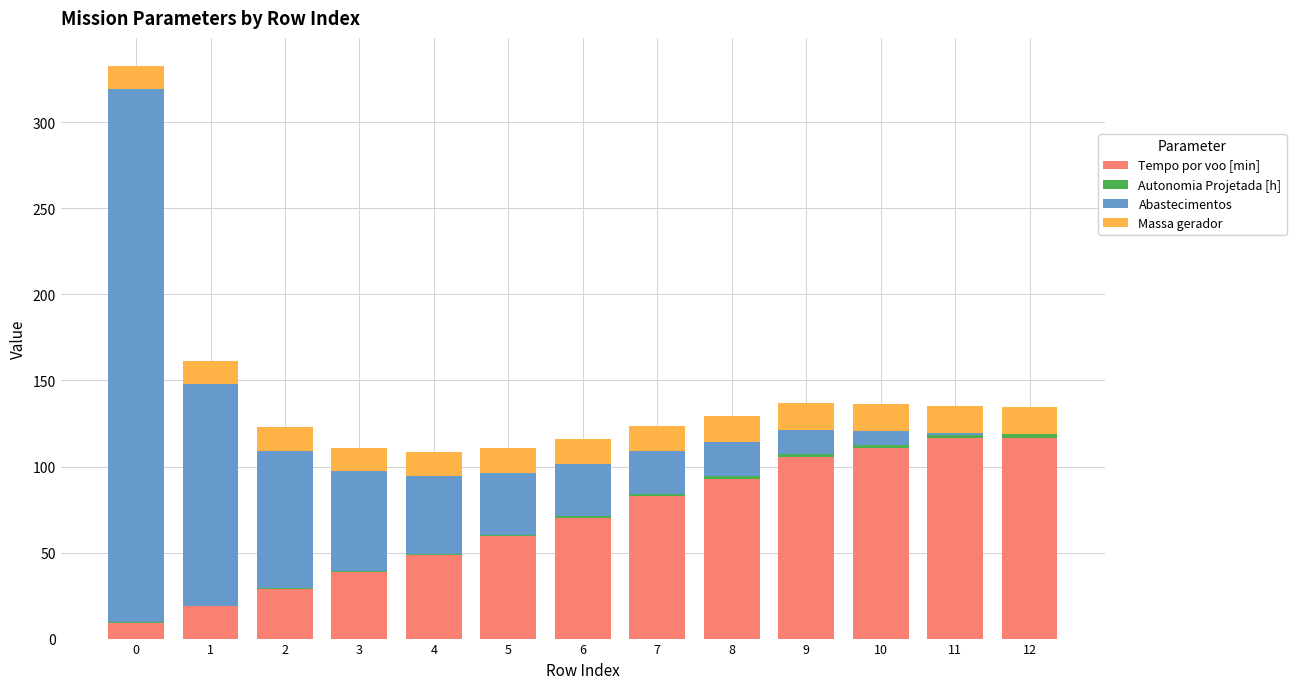

True or false: Tempo por voo [min] has a value of 158.6 at 12.

False